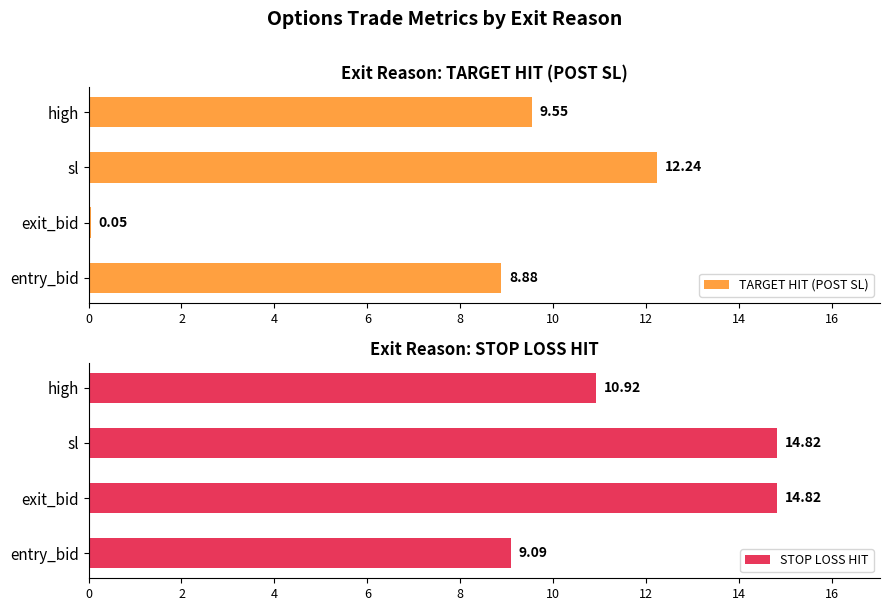

At which label is STOP LOSS HIT closest to 11?

high